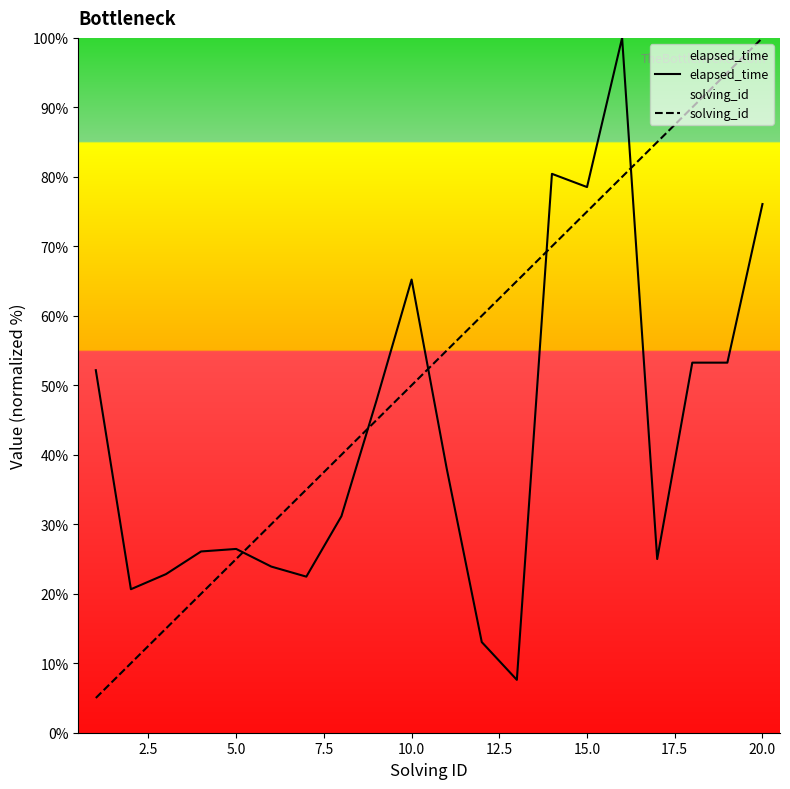

Which series has the largest total across all categories?

solving_id